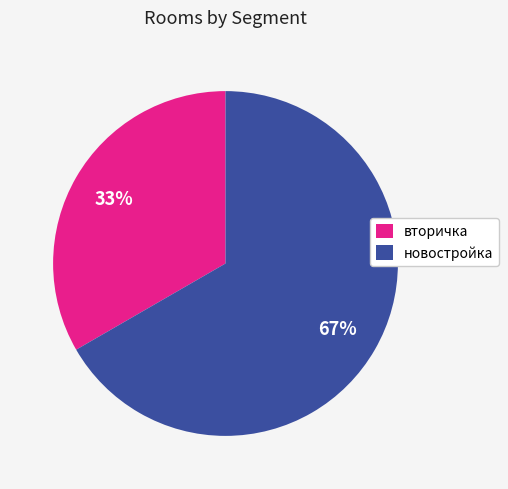

The новостройка slice represents 67% of the pie. True or false?

True